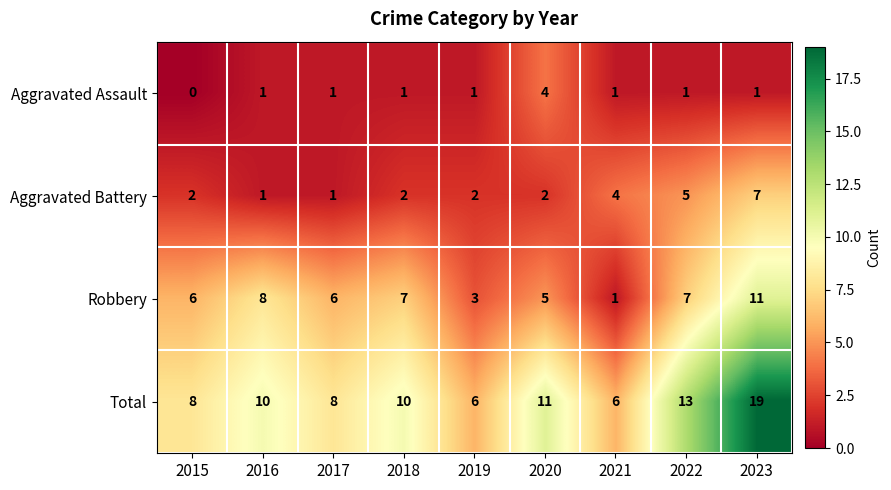

What is the difference between the maximum and minimum values in the Total series?

13